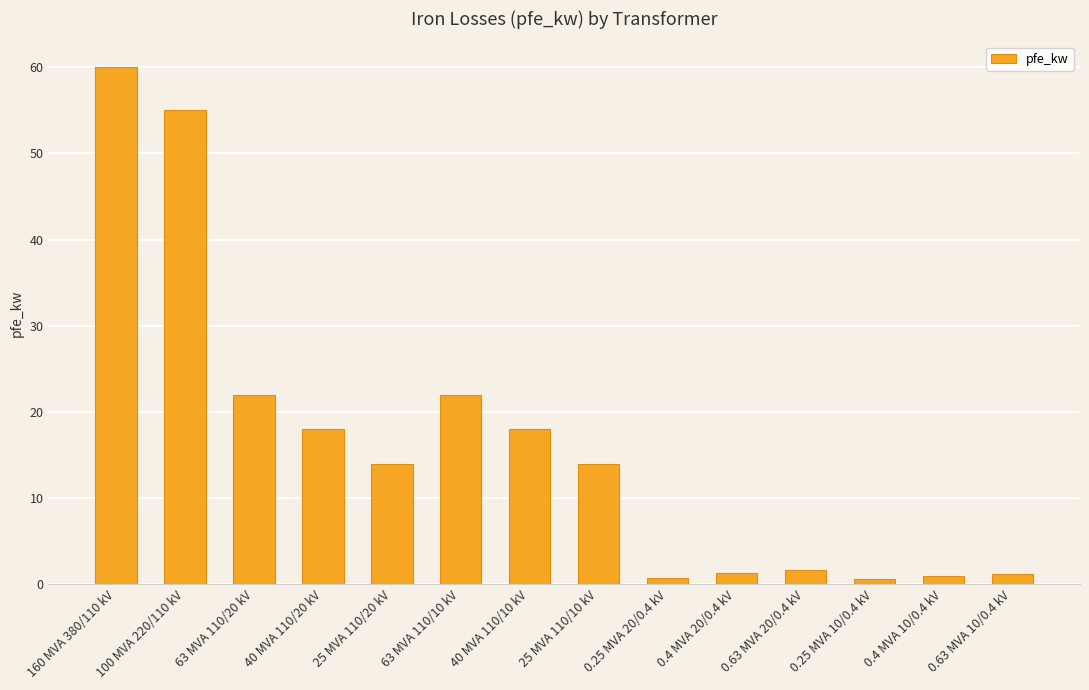

Which category has the highest value across all series?

160 MVA 380/110 kV